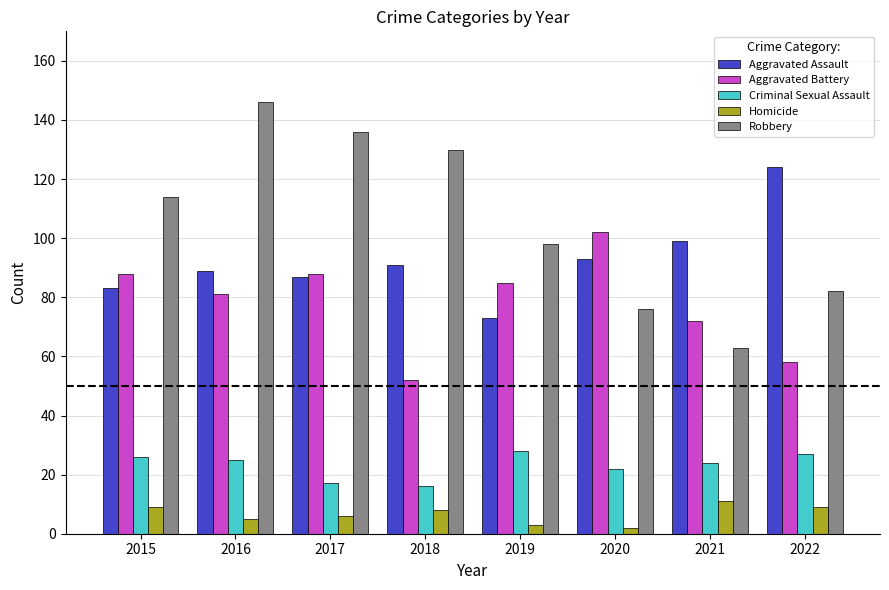

At which label does Criminal Sexual Assault first exceed 25?

2015